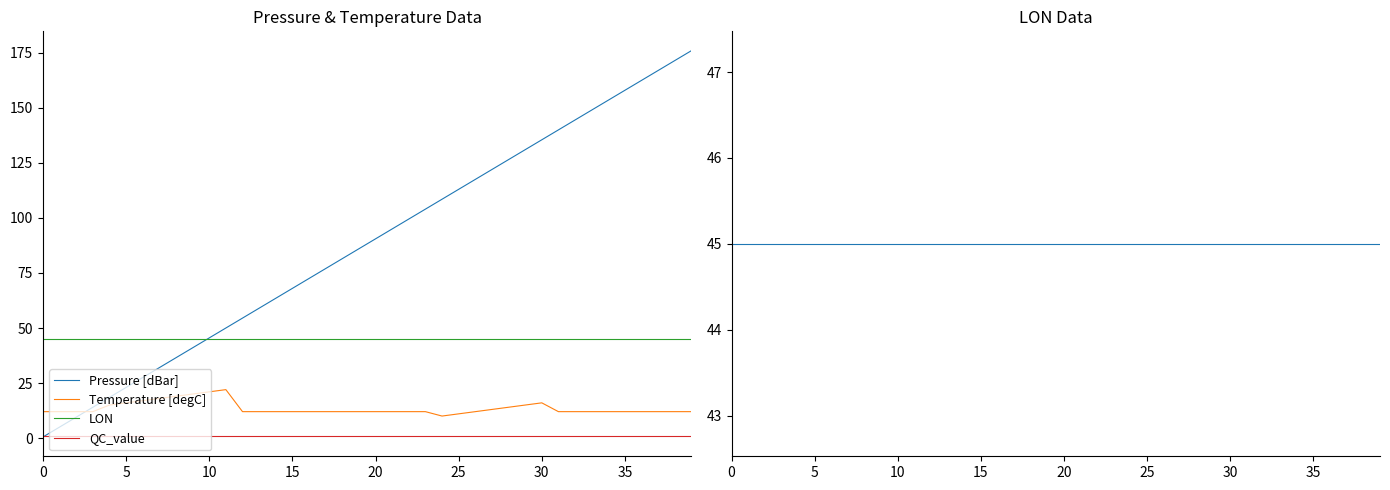

What are all the series names shown in the legend?

Pressure [dBar], Temperature [degC], LON, QC_value